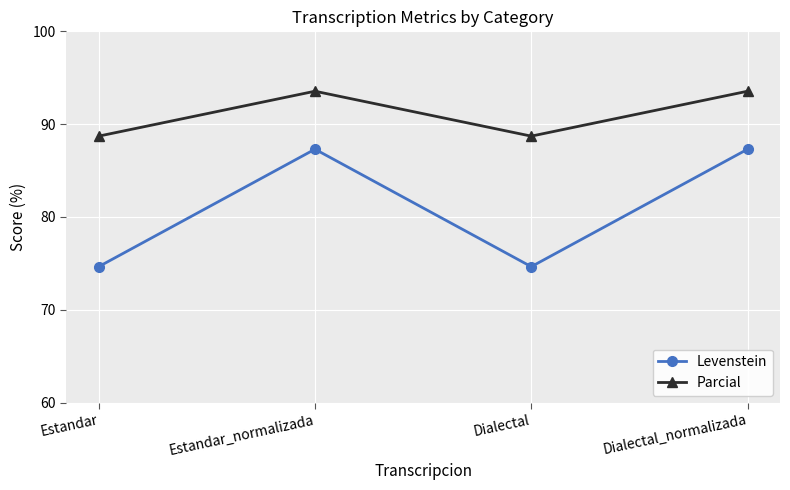

What is the spread (max minus min) of values at Estandar?

14.1